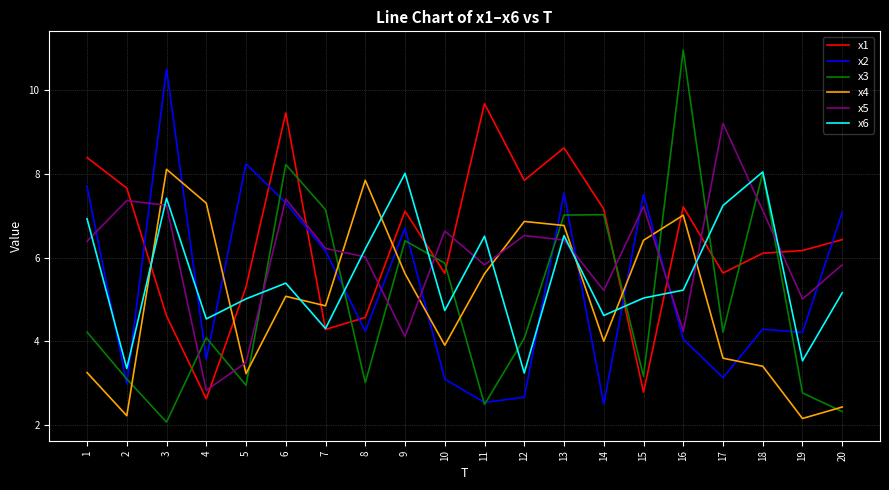

What are all the series names shown in the legend?

x1, x2, x3, x4, x5, x6